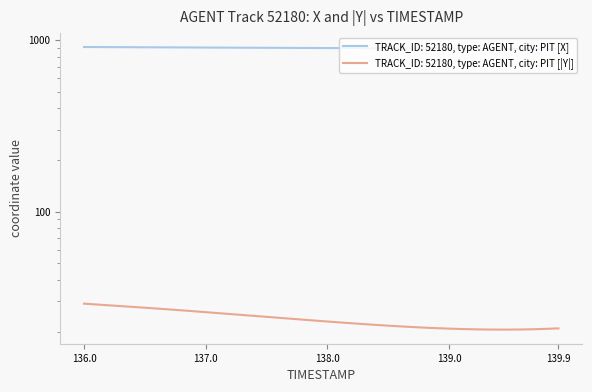

List the series in order of their overall mean, lowest first.

Y, X